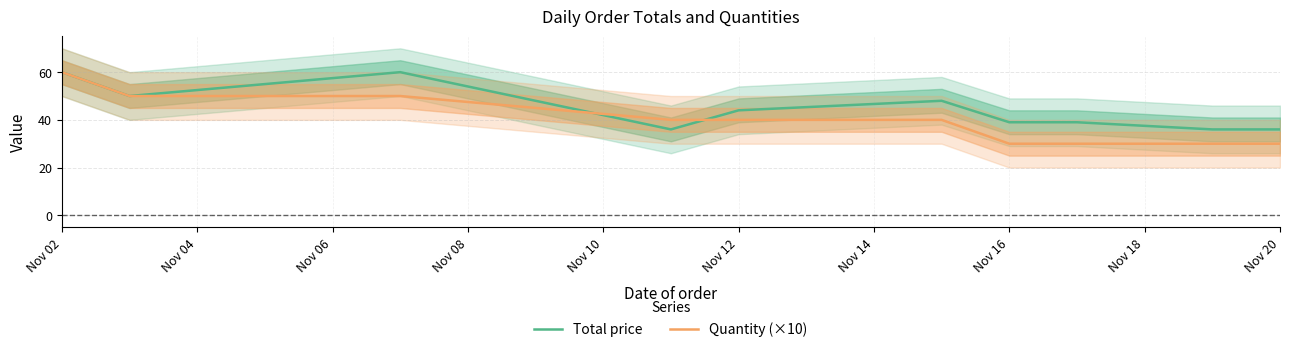

Reading left to right, extract all data points from this chart.

Total price: 60	50	60	36	44	48	39	39	36	36
Quantity (×10): 60	50	50	40	40	40	30	30	30	30